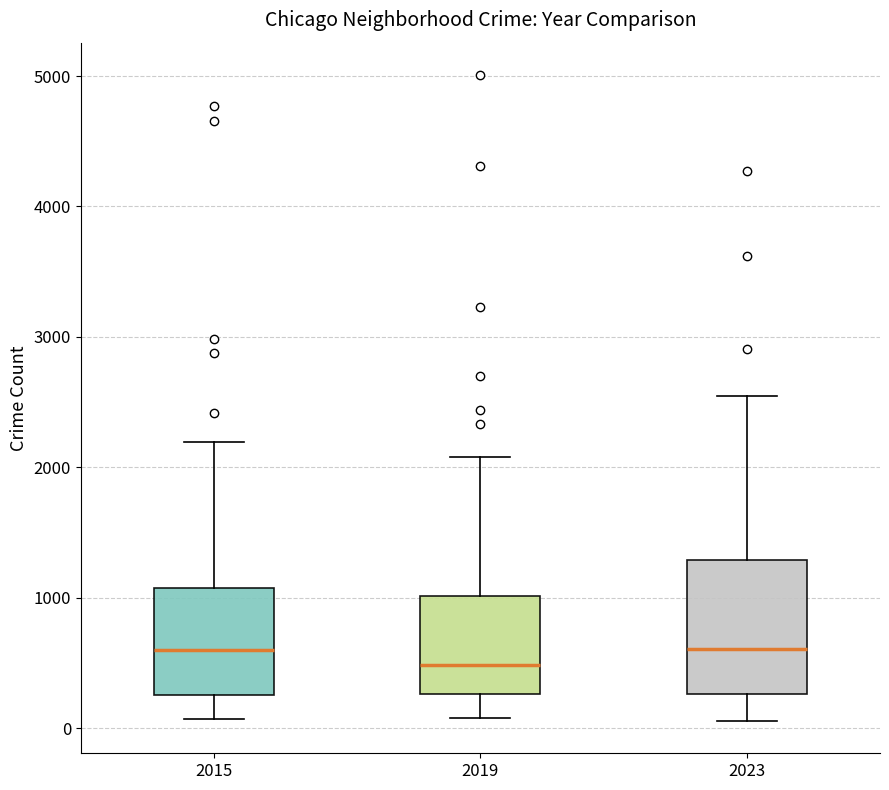

Comparing the boxes themselves (not the whiskers), which one is the tallest?

2023